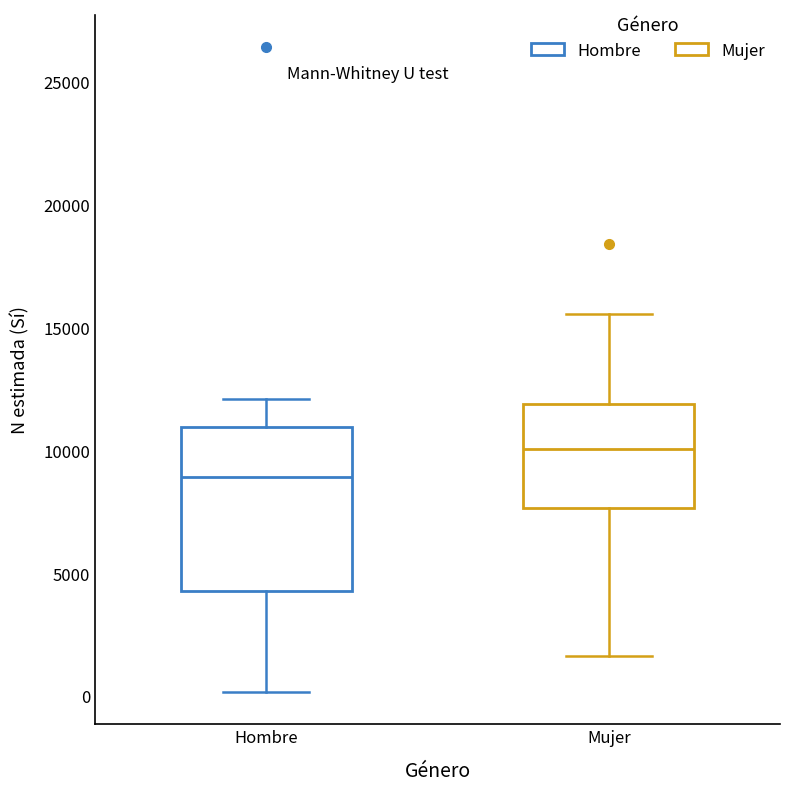

Which box has the highest median line?

Mujer